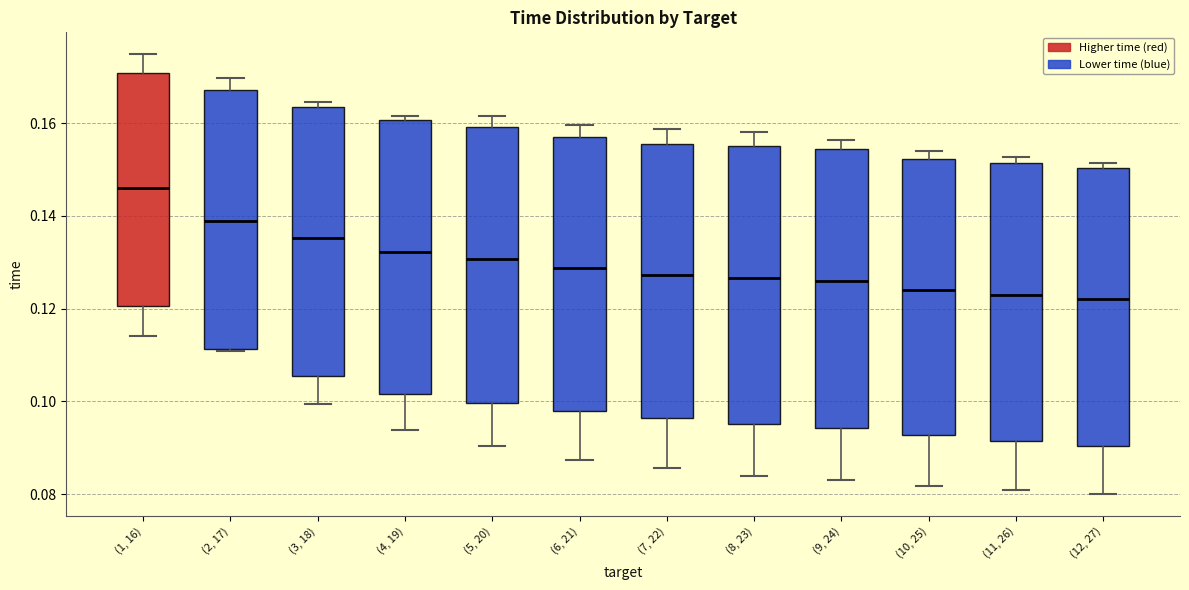

Reading left to right, transcribe this box plot: for each box, give where its median line is, the range the box spans, and where its two whiskers end, as read against the y-axis. The values are not printed on the chart, so give them approximately, as read against the axis.

(1, 16): median 0.146, box 0.120 to 0.170, whiskers 0.114 to 0.174
(2, 17): median 0.138, box 0.112 to 0.168, whiskers 0.110 to 0.170
(3, 18): median 0.136, box 0.106 to 0.164, whiskers 0.100 to 0.164 (just above the box's upper edge)
(4, 19): median 0.132, box 0.102 to 0.160, whiskers 0.094 to 0.162
(5, 20): median 0.130, box 0.100 to 0.160, whiskers 0.090 to 0.162
(6, 21): median 0.128, box 0.098 to 0.156, whiskers 0.088 to 0.160
(7, 22): median 0.128, box 0.096 to 0.156, whiskers 0.086 to 0.158
(8, 23): median 0.126, box 0.096 to 0.156, whiskers 0.084 to 0.158
(9, 24): median 0.126, box 0.094 to 0.154, whiskers 0.082 to 0.156
(10, 25): median 0.124, box 0.092 to 0.152, whiskers 0.082 to 0.154
(11, 26): median 0.124, box 0.092 to 0.152, whiskers 0.080 to 0.152 (just above the box's upper edge)
(12, 27): median 0.122, box 0.090 to 0.150, whiskers 0.080 to 0.152